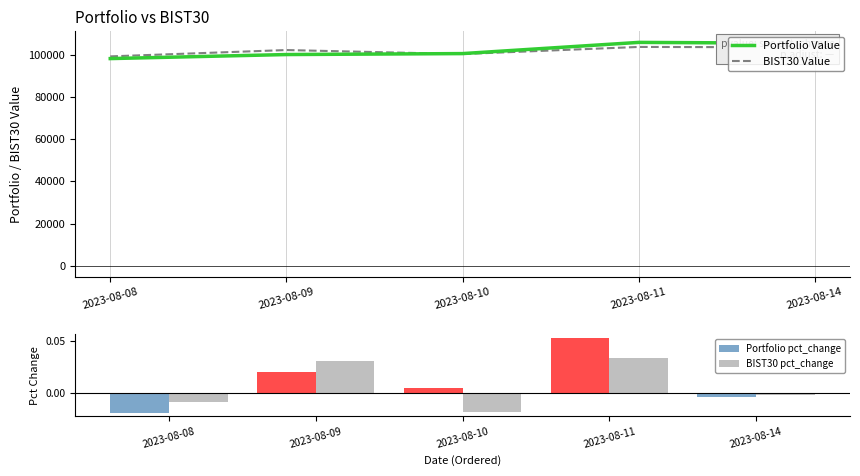

List the labels in order of Portfolio Value value, smallest first.

2023-08-08, 2023-08-09, 2023-08-10, 2023-08-14, 2023-08-11